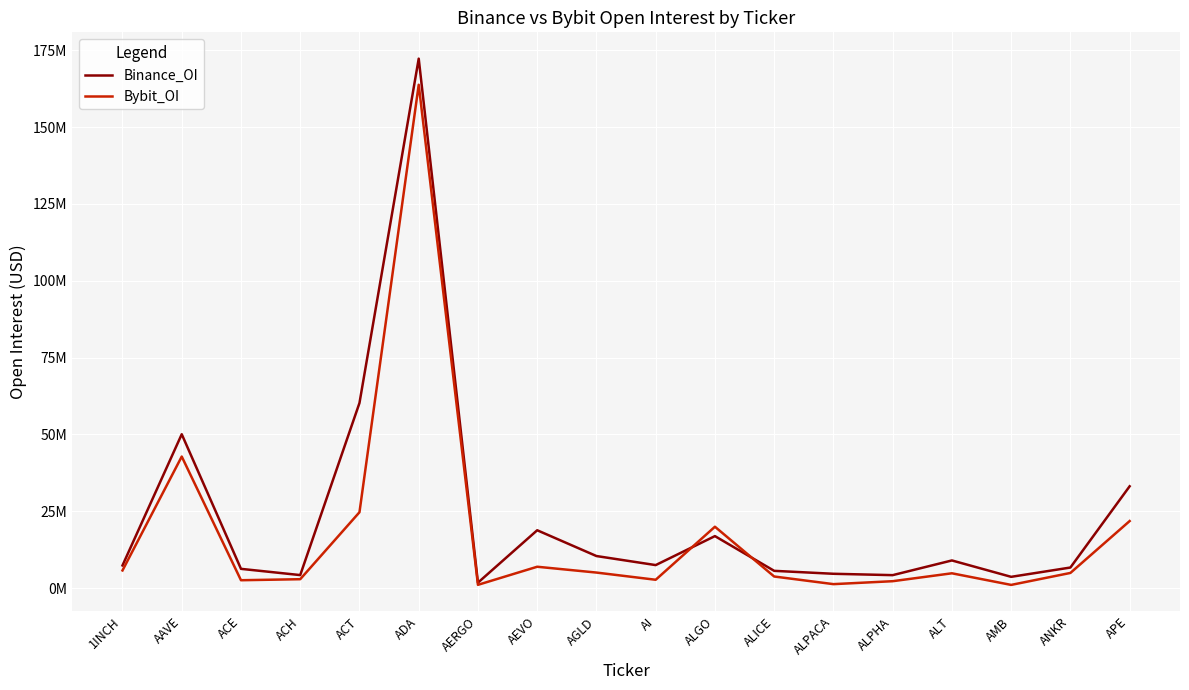

What are all the series names shown in the legend?

Binance_OI, Bybit_OI